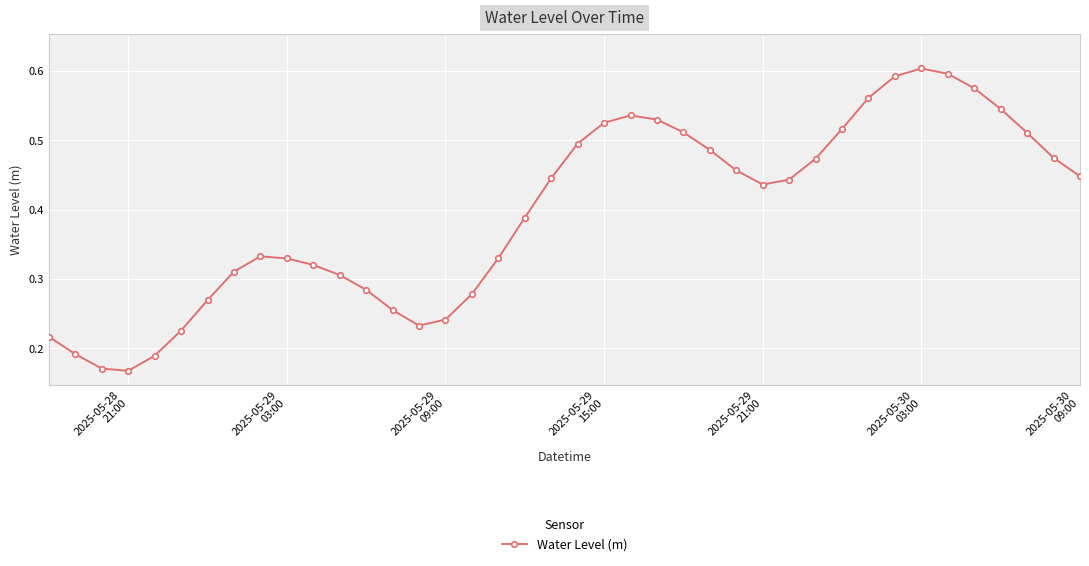

How many values are between 0 and 1?

40